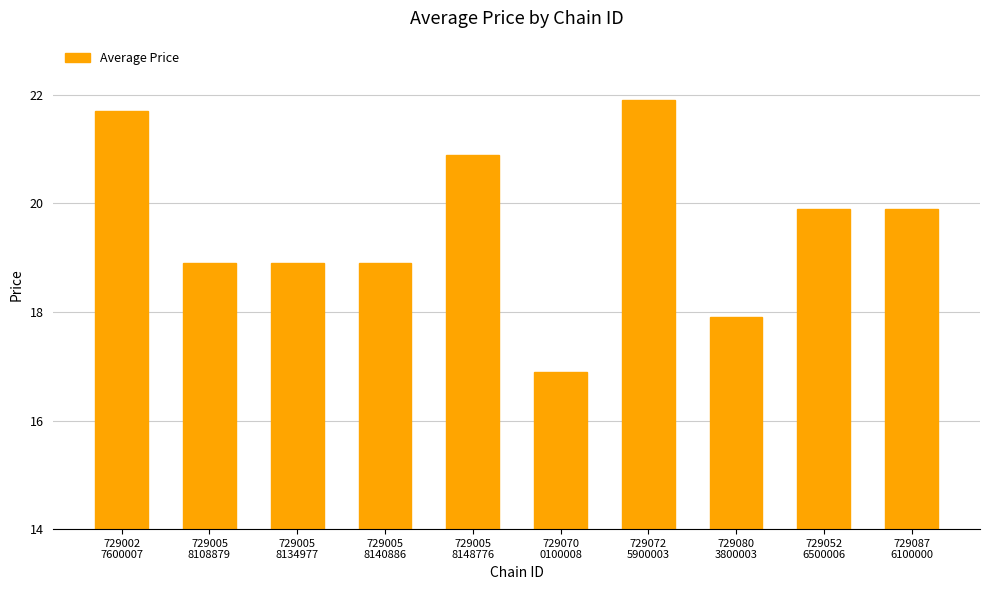

Reading right to left, extract all data points from this chart.

729087
6100000=19.9	729052
6500006=19.9	729080
3800003=17.9	729072
5900003=21.9	729070
0100008=16.9	729005
8148776=20.9	729005
8140886=18.9	729005
8134977=18.9	729005
8108879=18.9	729002
7600007=21.7